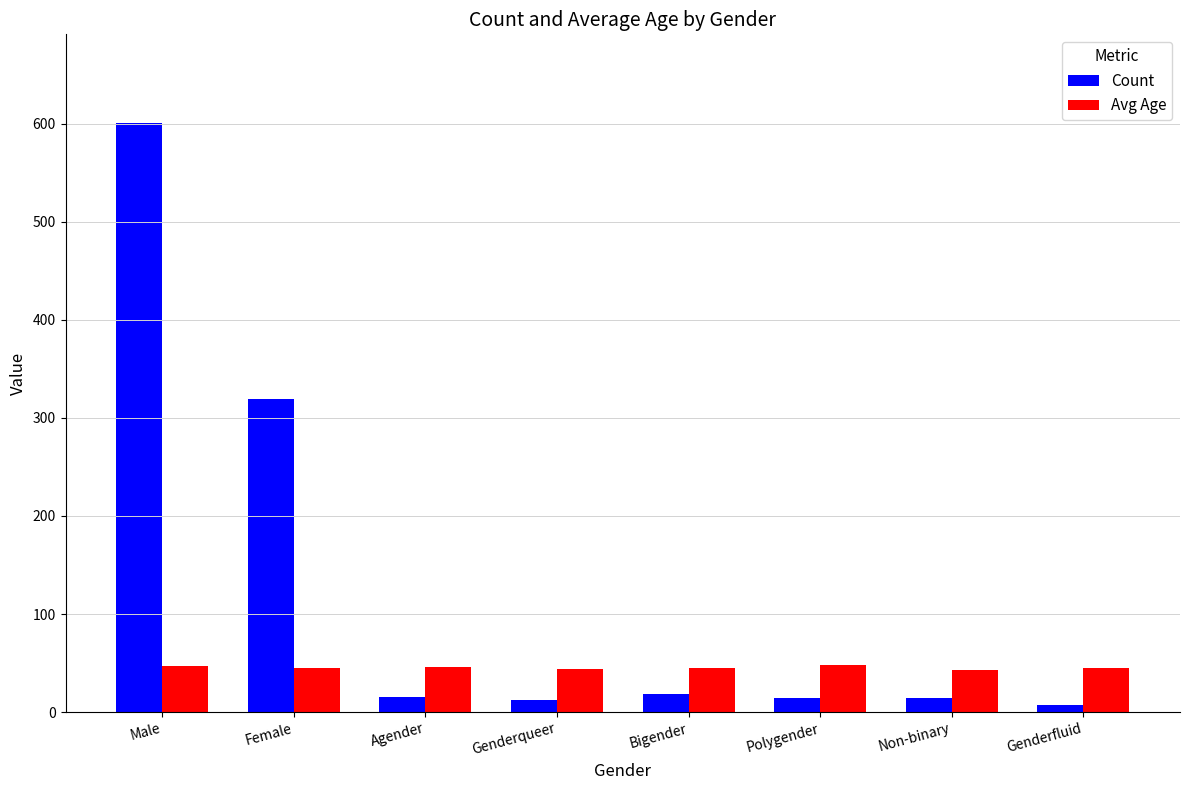

At how many categories does at least one series exceed 481?

1